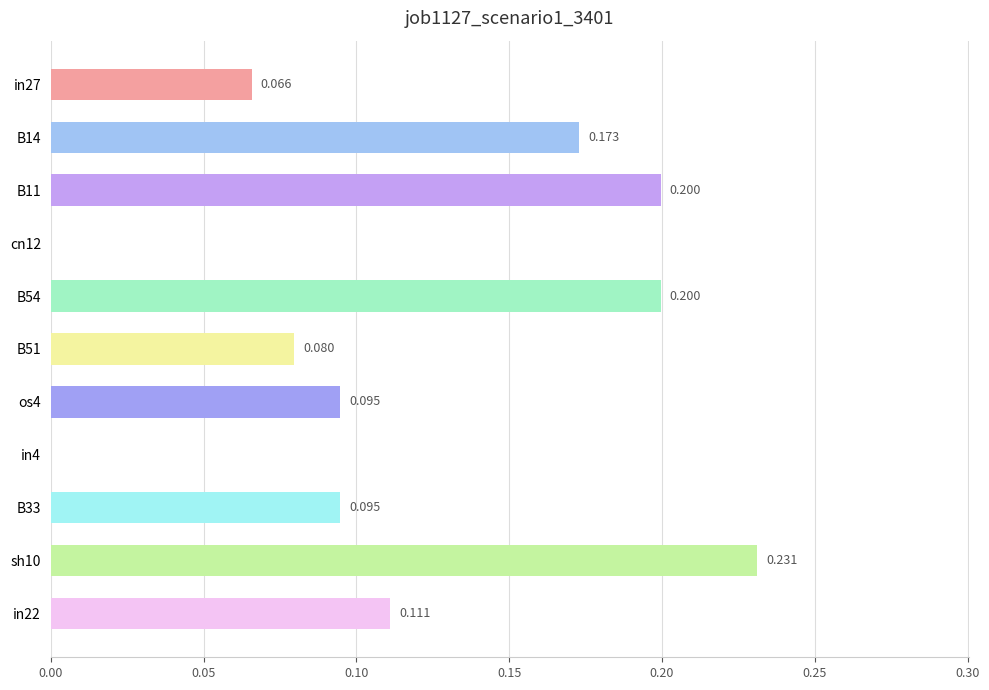

Are the bars horizontal?

Yes